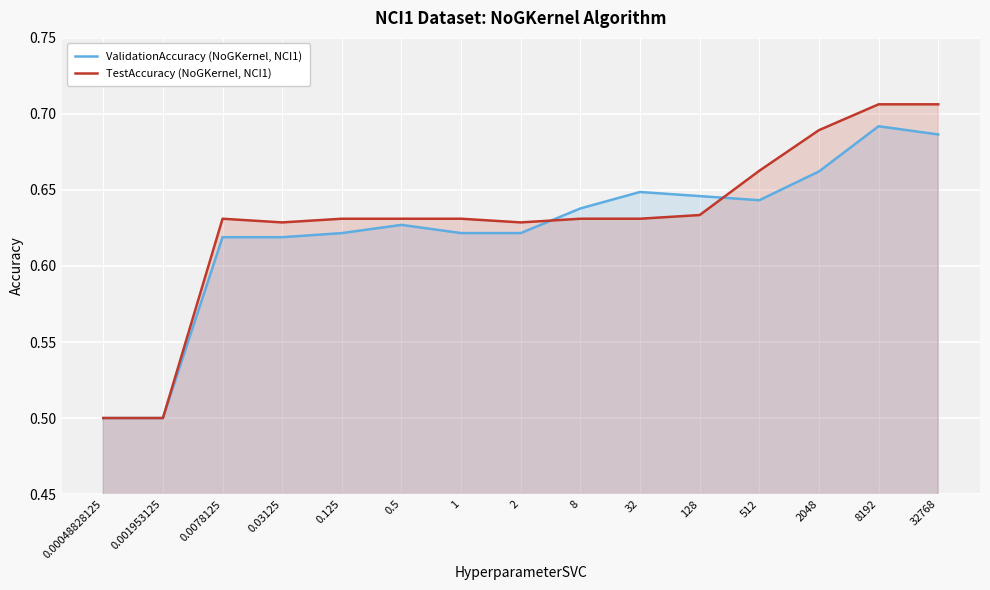

At which label is TestAccuracy (NoGKernel, NCI1) closest to 0?

0.00048828125